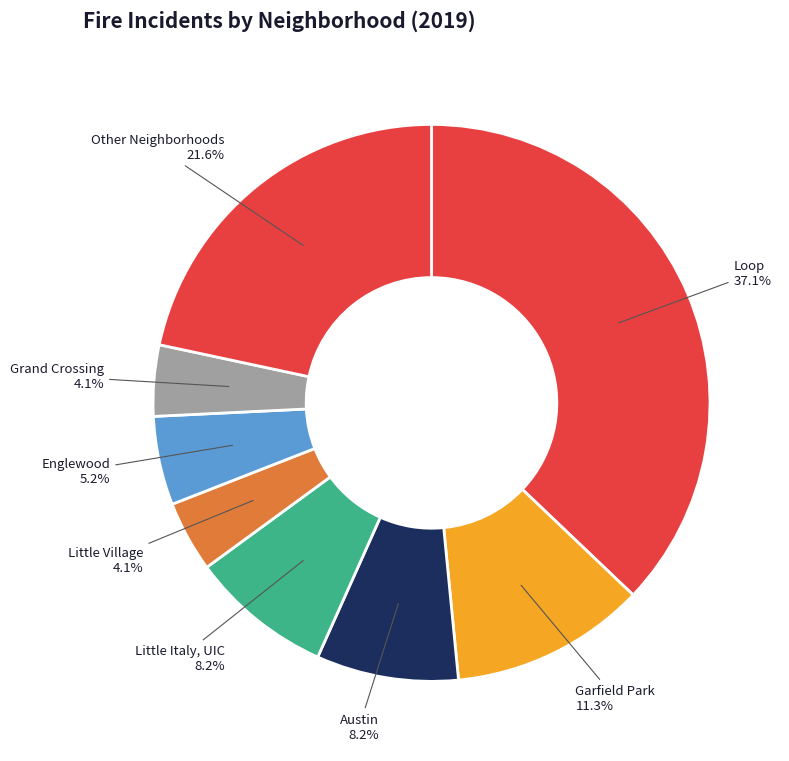

What percentage do Englewood and Grand Crossing together represent?

9.3%